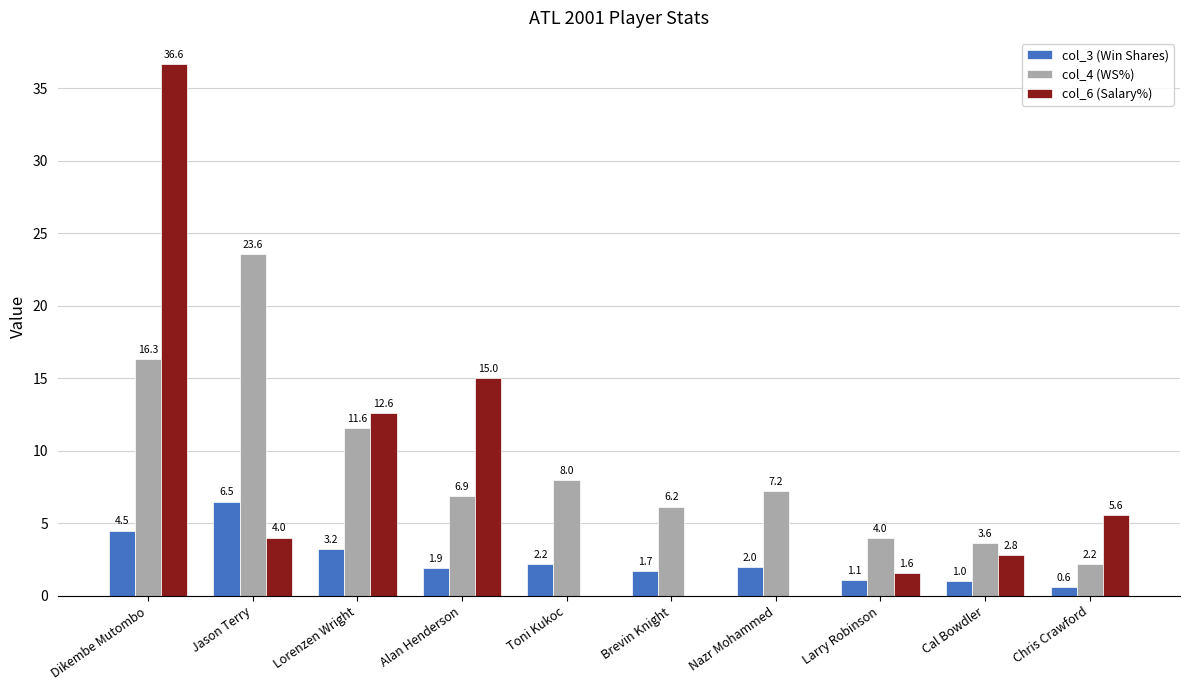

Count the number of categories in the chart.

10